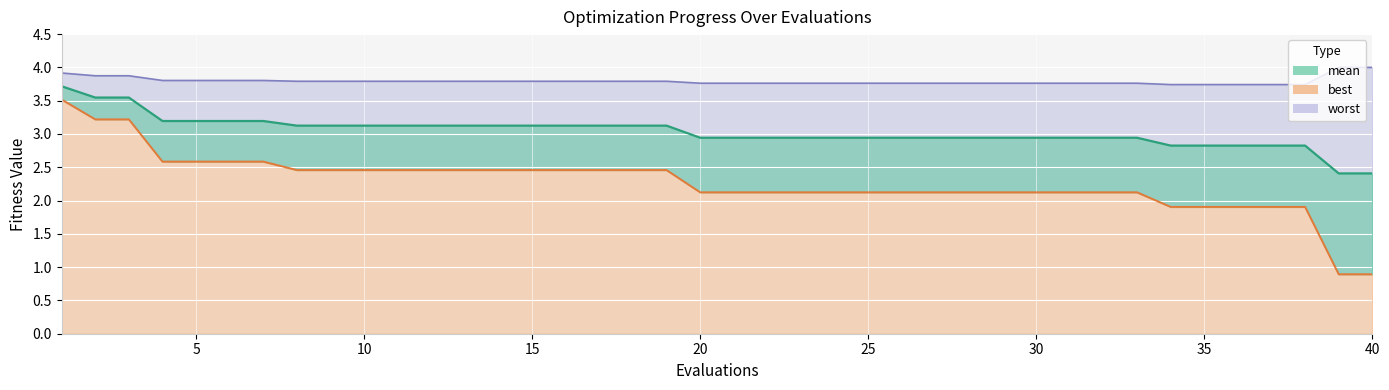

Rank the series at 10 from highest to lowest value.

worst, mean, best